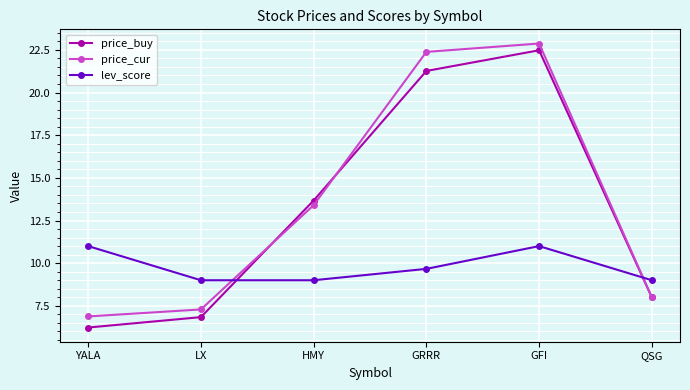

True or false: price_cur and lev_score cross at least once.

True